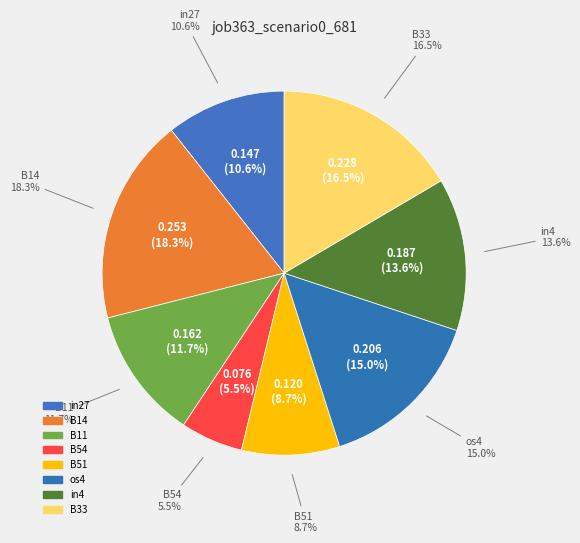

To the nearest percent, what portion does B33 represent?

17%